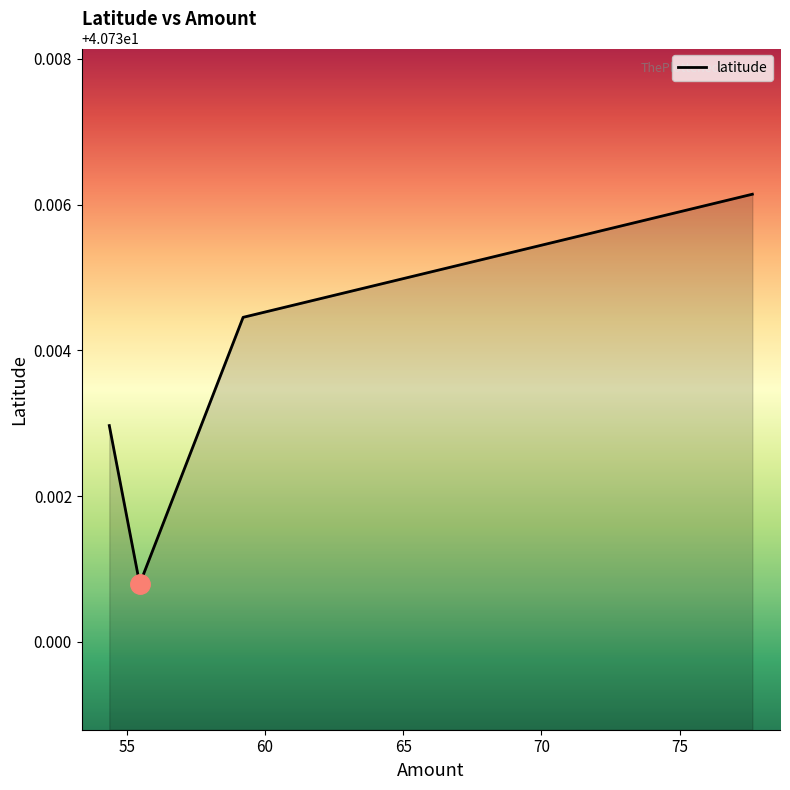

True or false: there are more than 1 points higher than both neighbors.

False